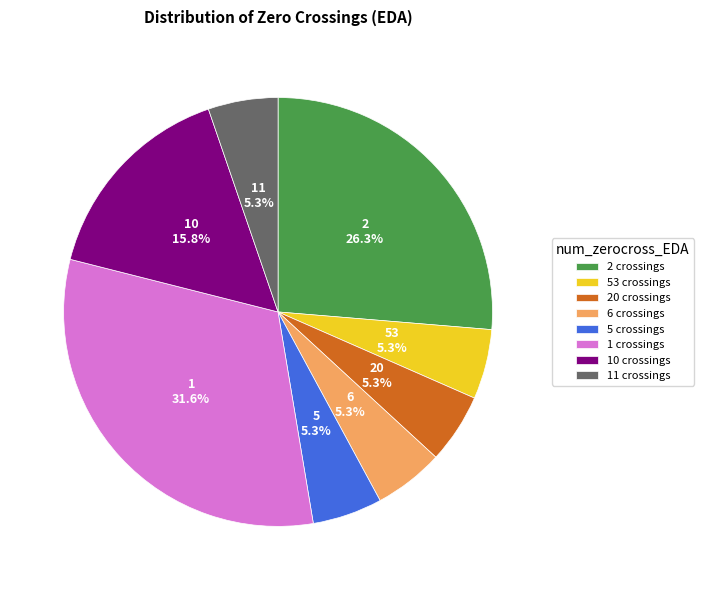

What is the ratio of the value at 2 crossings to the value at 1 crossings?

0.8